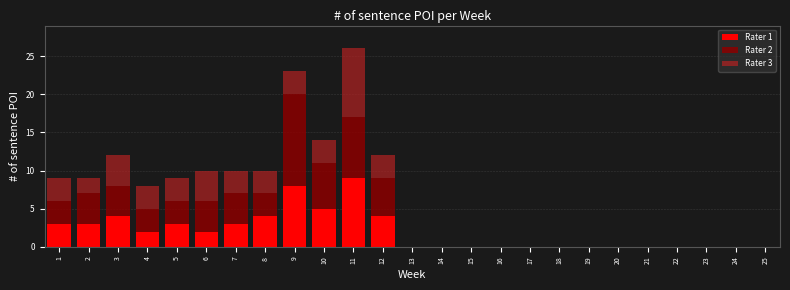

The value of Rater 1 at 13 is 4. True or false?

False